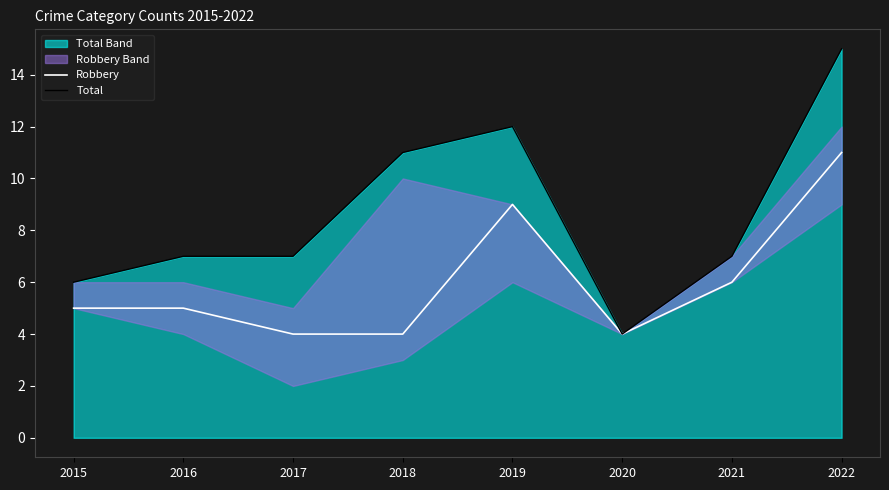

Where does the Total series first go above 7?

2018